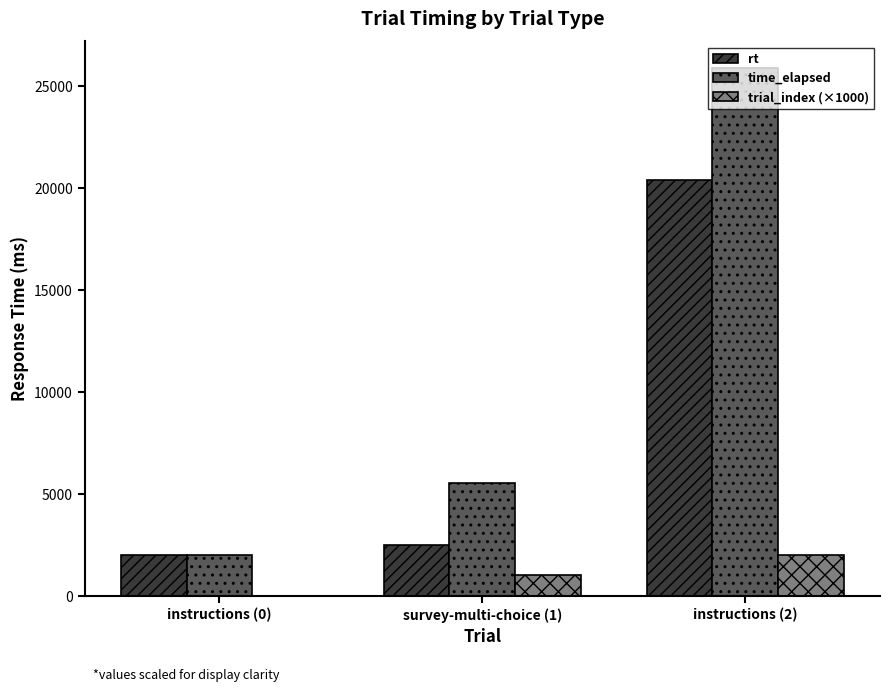

The trial_index (×1000) series shows 1000.0 at survey-multi-choice (1). True or false?

True